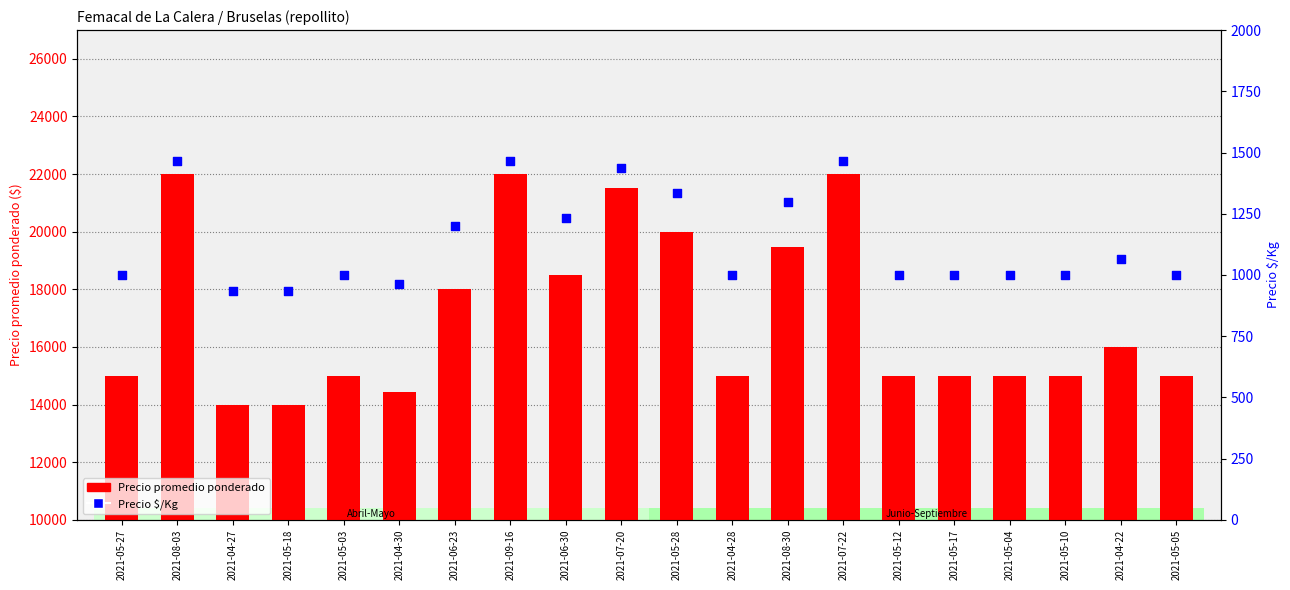

What are all the series names shown in the legend?

Precio promedio ponderado, Precio $/Kg